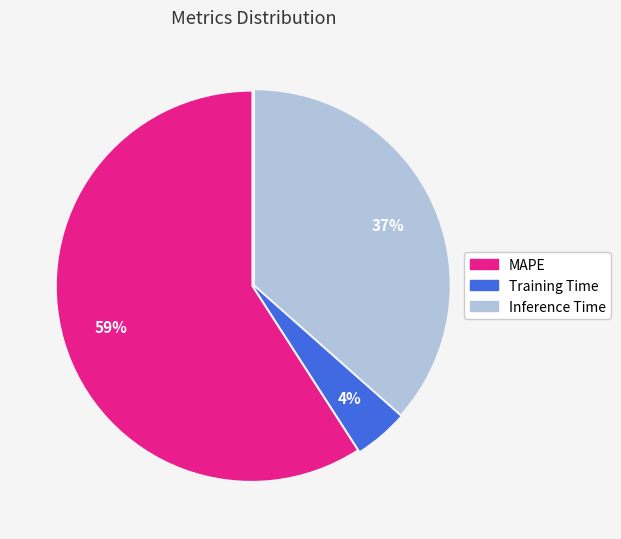

To the nearest percent, what is the difference between the largest and smallest slice percentages?

55%